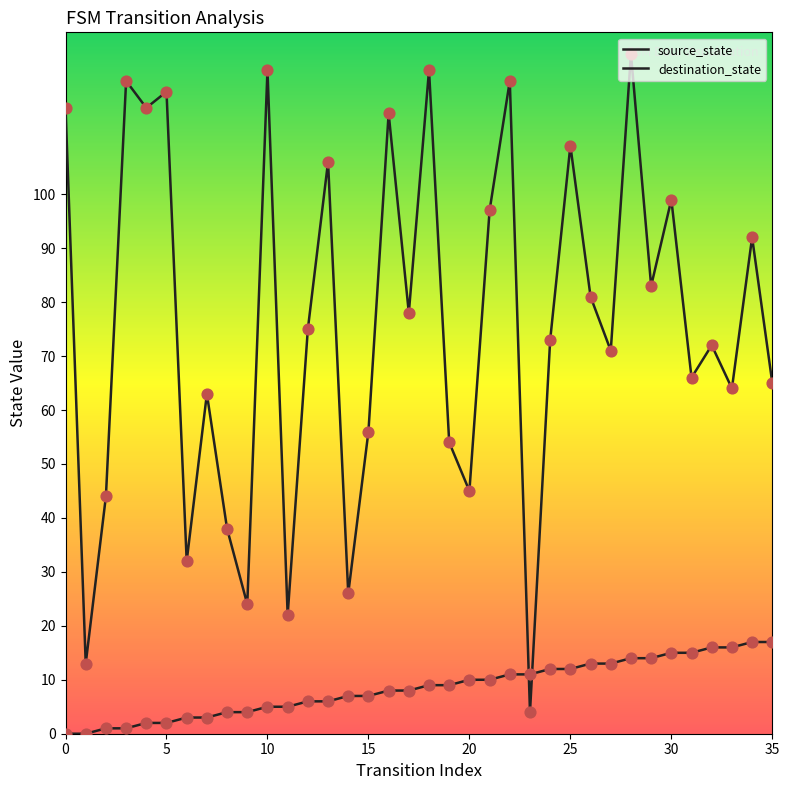

Which series has the largest total across all categories?

destination_state